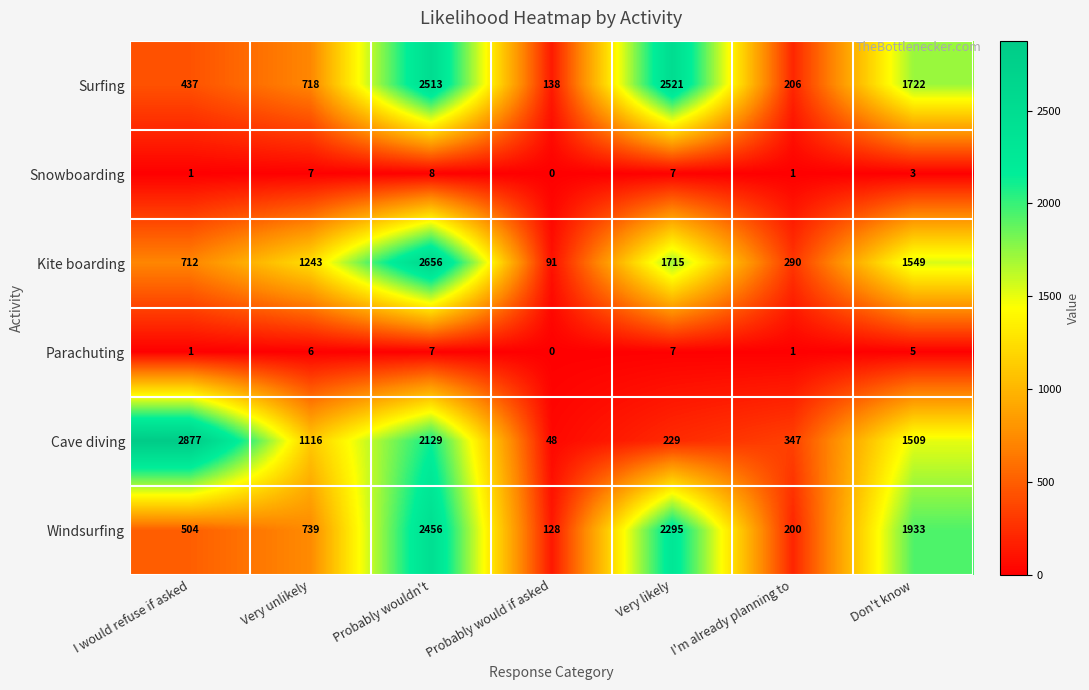

List the series in order of their peak value, highest first.

Cave diving, Kite boarding, Surfing, Windsurfing, Snowboarding, Parachuting